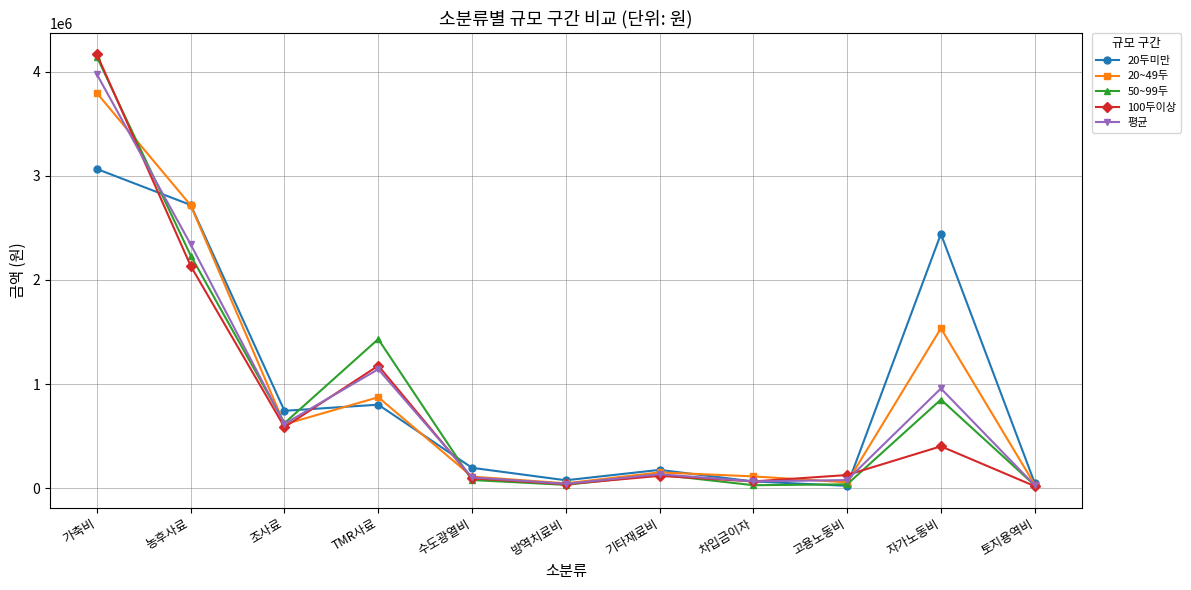

What are all the series names shown in the legend?

20두미만, 20~49두, 50~99두, 100두이상, 평균